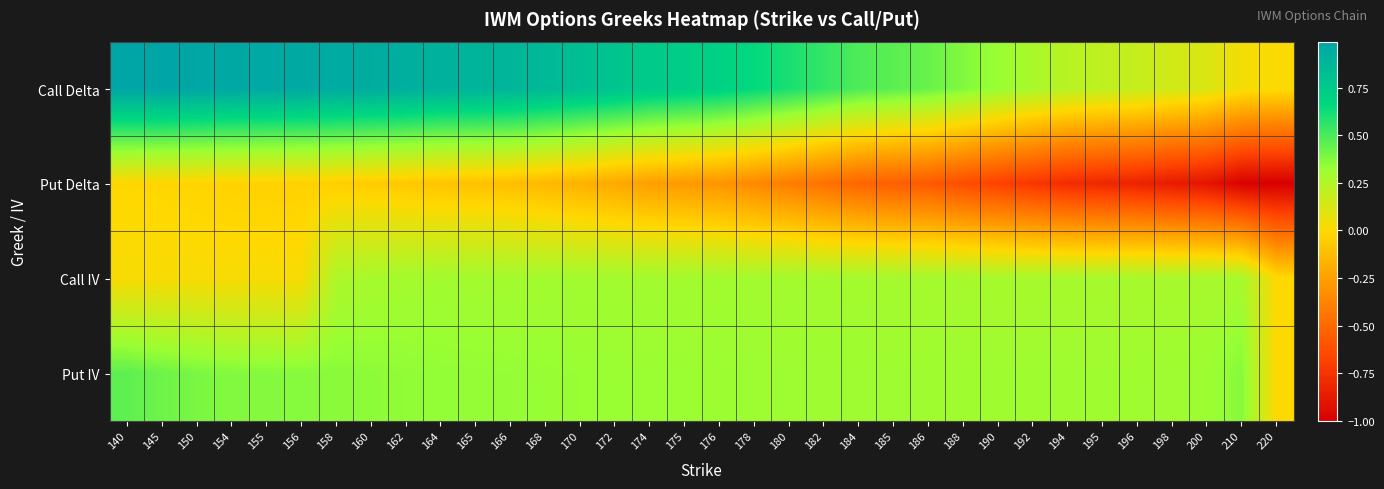

How many series are shown in this chart?

4